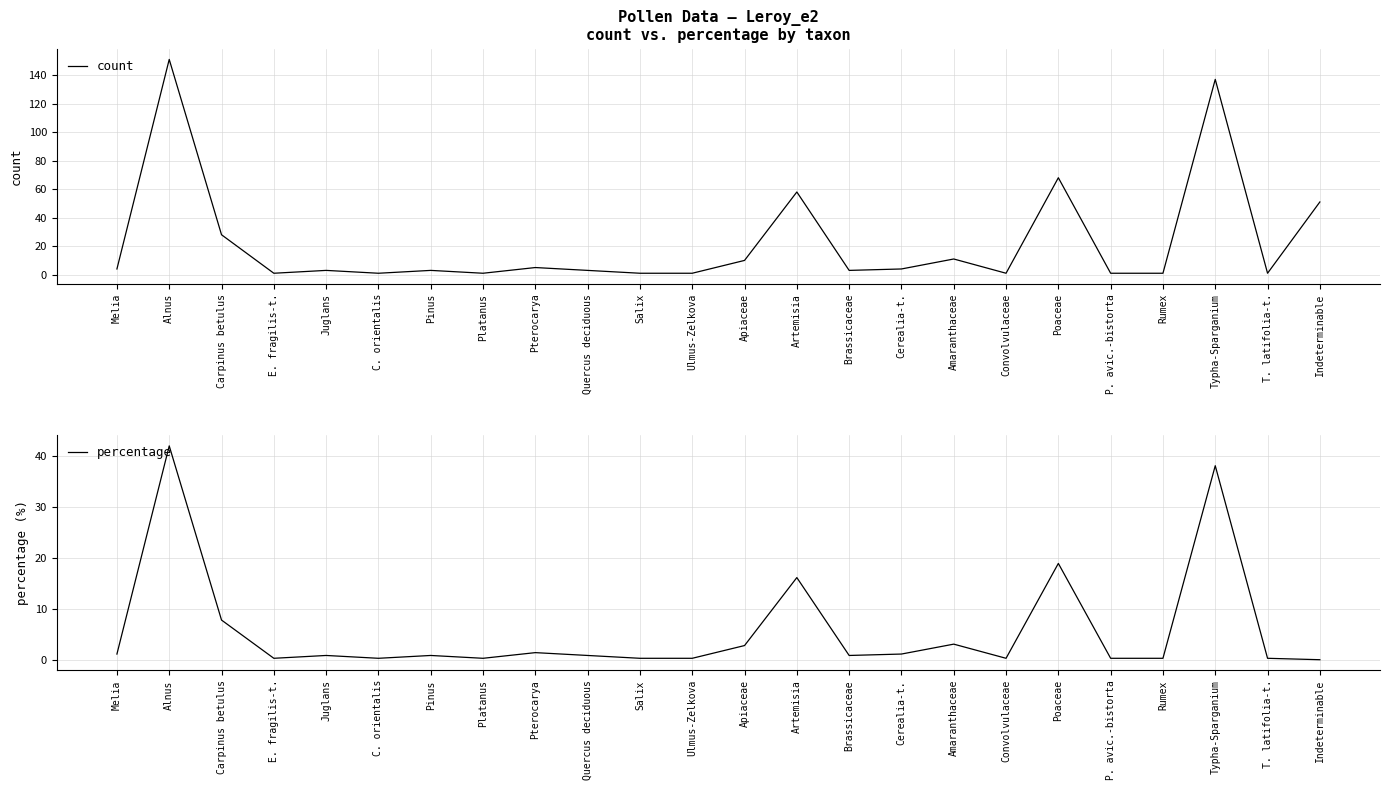

Reading left to right, what are all the values shown in this chart?

count: Melia=4.0	Alnus=151.0	Carpinus betulus=28.0	E. fragilis-t.=1.0	Juglans=3.0	C. orientalis=1.0	Pinus=3.0	Platanus=1.0	Pterocarya=5.0	Quercus deciduous=3.0	Salix=1.0	Ulmus-Zelkova=1.0	Apiaceae=10.0	Artemisia=58.0	Brassicaceae=3.0	Cerealia-t.=4.0	Amaranthaceae=11.0	Convolvulaceae=1.0	Poaceae=68.0	P. avic.-bistorta=1.0	Rumex=1.0	Typha-Sparganium=137.0	T. latifolia-t.=1.0	Indeterminable=51.0
percentage: Melia=1.1	Alnus=42.1	Carpinus betulus=7.8	E. fragilis-t.=0.3	Juglans=0.8	C. orientalis=0.3	Pinus=0.8	Platanus=0.3	Pterocarya=1.4	Quercus deciduous=0.8	Salix=0.3	Ulmus-Zelkova=0.3	Apiaceae=2.8	Artemisia=16.2	Brassicaceae=0.8	Cerealia-t.=1.1	Amaranthaceae=3.1	Convolvulaceae=0.3	Poaceae=18.9	P. avic.-bistorta=0.3	Rumex=0.3	Typha-Sparganium=38.2	T. latifolia-t.=0.3	Indeterminable=0.0